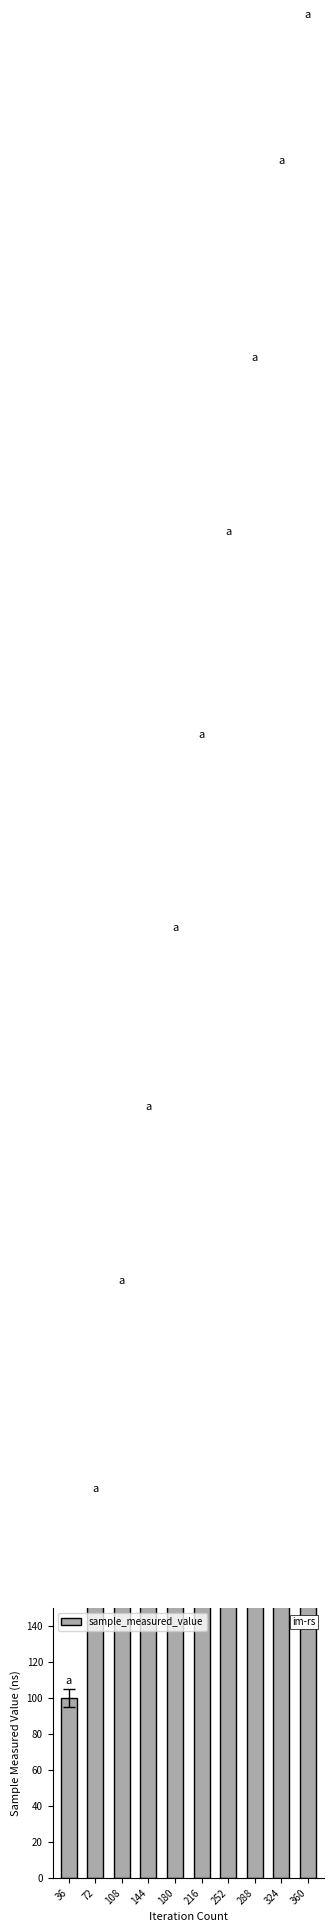

What is the average value?

574.2